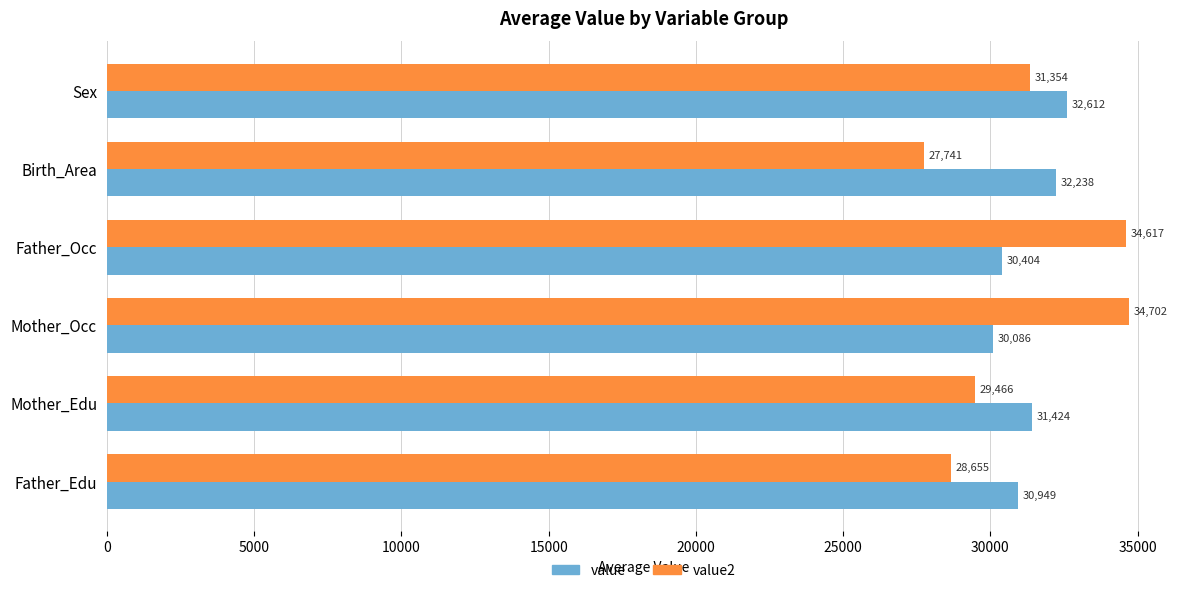

What is the sum of all value values?

187712.6